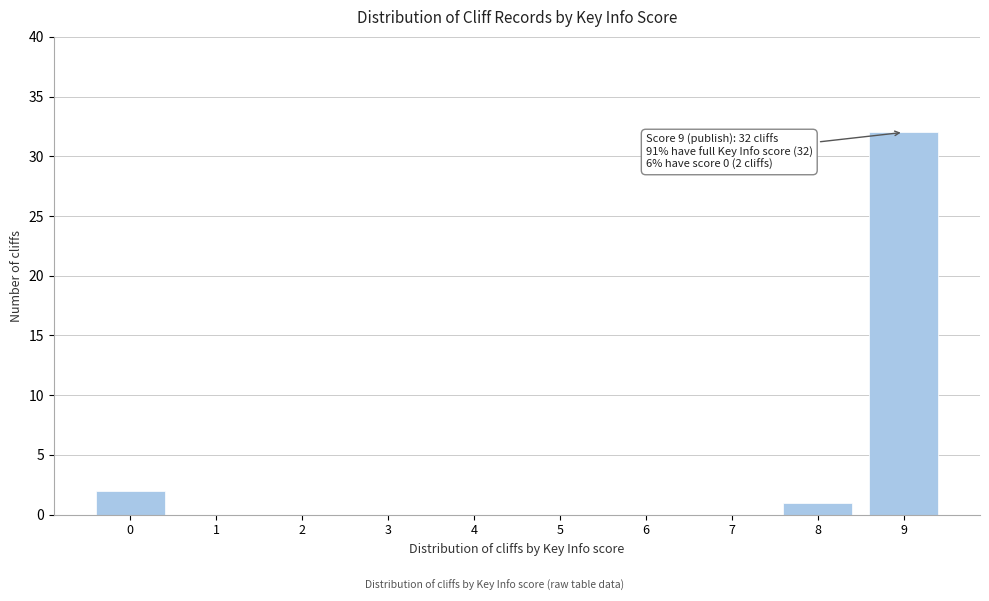

Reading left to right, what are all the values shown in this chart?

0=2	1=0	2=0	3=0	4=0	5=0	6=0	7=0	8=1	9=32